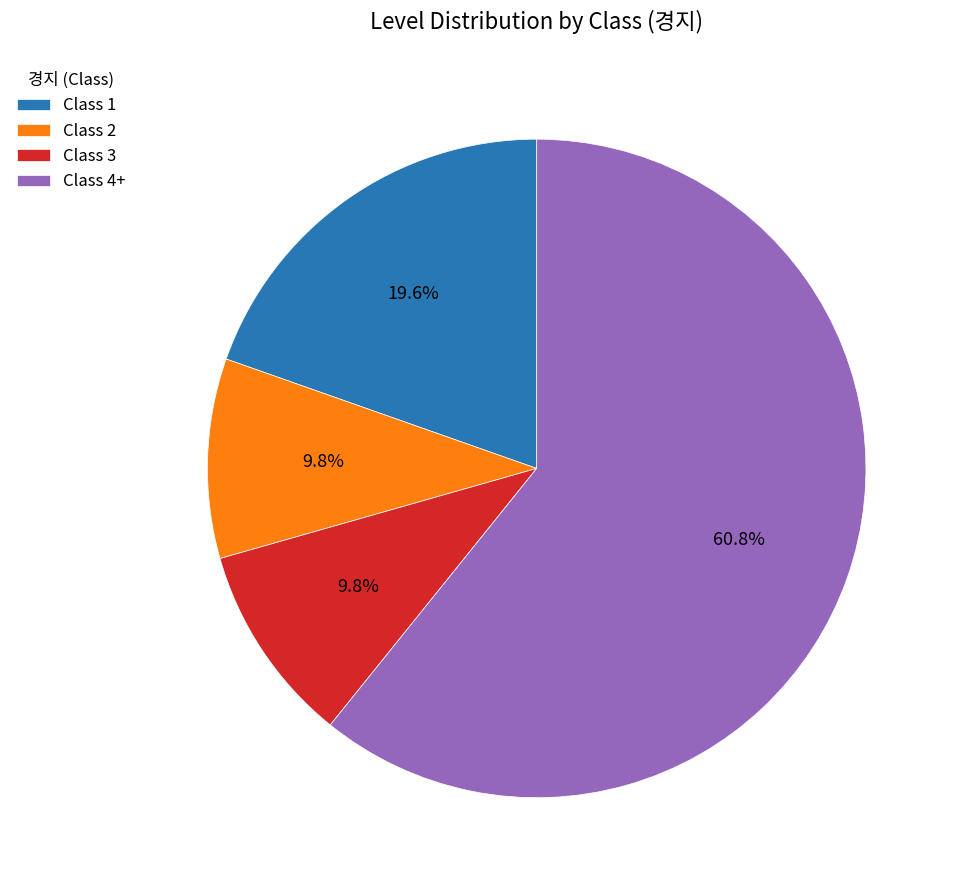

Is Class 2 the majority of the pie?

No